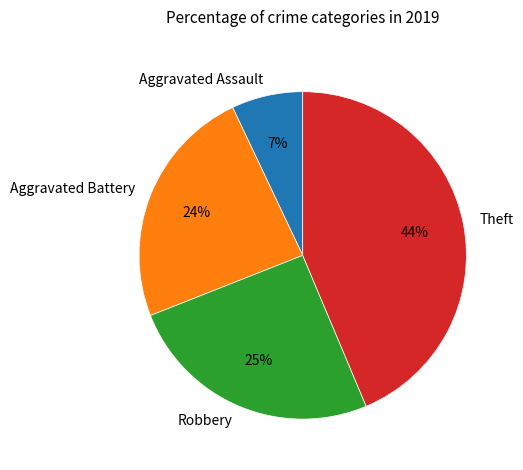

Which slice is the largest?

Theft